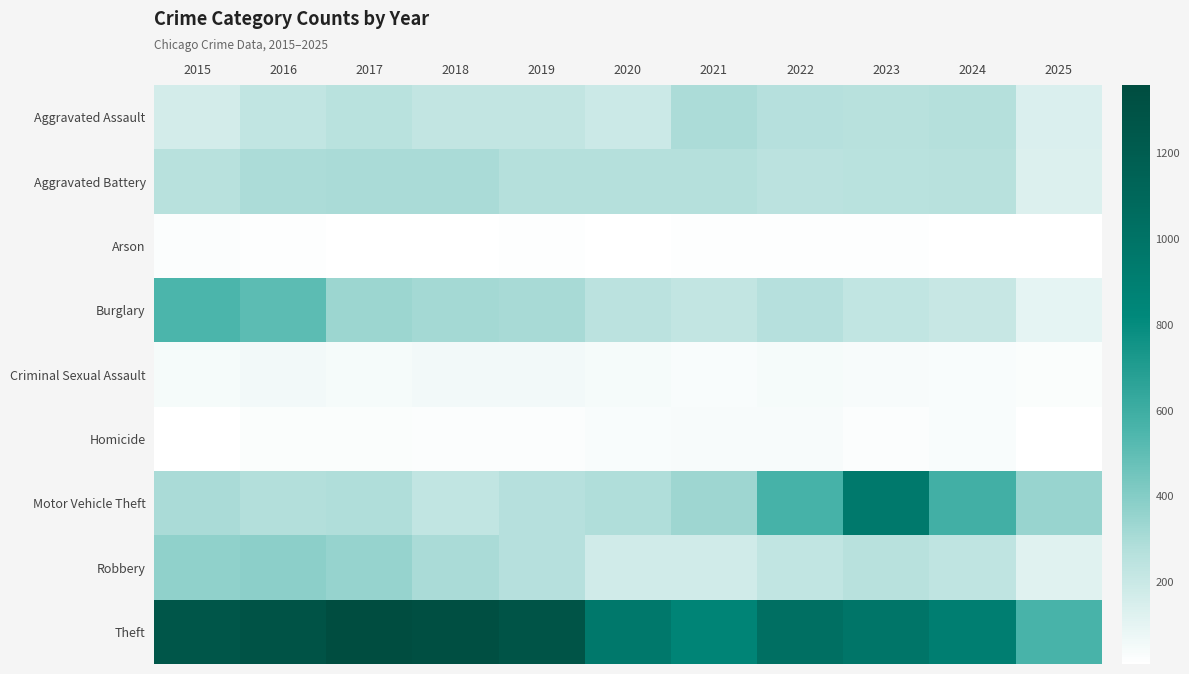

Reading right to left, transcribe all the data shown in this chart.

Aggravated Assault: 2025=139	2024=267	2023=259	2022=264	2021=295	2020=192	2019=220	2018=220	2017=251	2016=225	2015=164
Aggravated Battery: 2025=130	2024=259	2023=251	2022=249	2021=270	2020=268	2019=267	2018=302	2017=303	2016=298	2015=259
Arson: 2025=10	2024=12	2023=15	2022=15	2021=18	2020=12	2019=16	2018=8	2017=12	2016=14	2015=22
Burglary: 2025=100	2024=205	2023=225	2022=263	2021=220	2020=250	2019=308	2018=319	2017=339	2016=505	2015=552
Criminal Sexual Assault: 2025=27	2024=30	2023=35	2022=44	2021=33	2020=40	2019=55	2018=51	2017=41	2016=51	2015=43
Homicide: 2025=9	2024=30	2023=23	2022=35	2021=38	2020=34	2019=21	2018=23	2017=27	2016=28	2015=13
Motor Vehicle Theft: 2025=347	2024=588	2023=943	2022=569	2021=332	2020=287	2019=262	2018=225	2017=285	2016=272	2015=299
Robbery: 2025=116	2024=230	2023=257	2022=227	2021=175	2020=174	2019=263	2018=302	2017=356	2016=381	2015=372
Theft: 2025=567	2024=903	2023=980	2022=1032	2021=856	2020=954	2019=1288	2018=1337	2017=1359	2016=1297	2015=1263